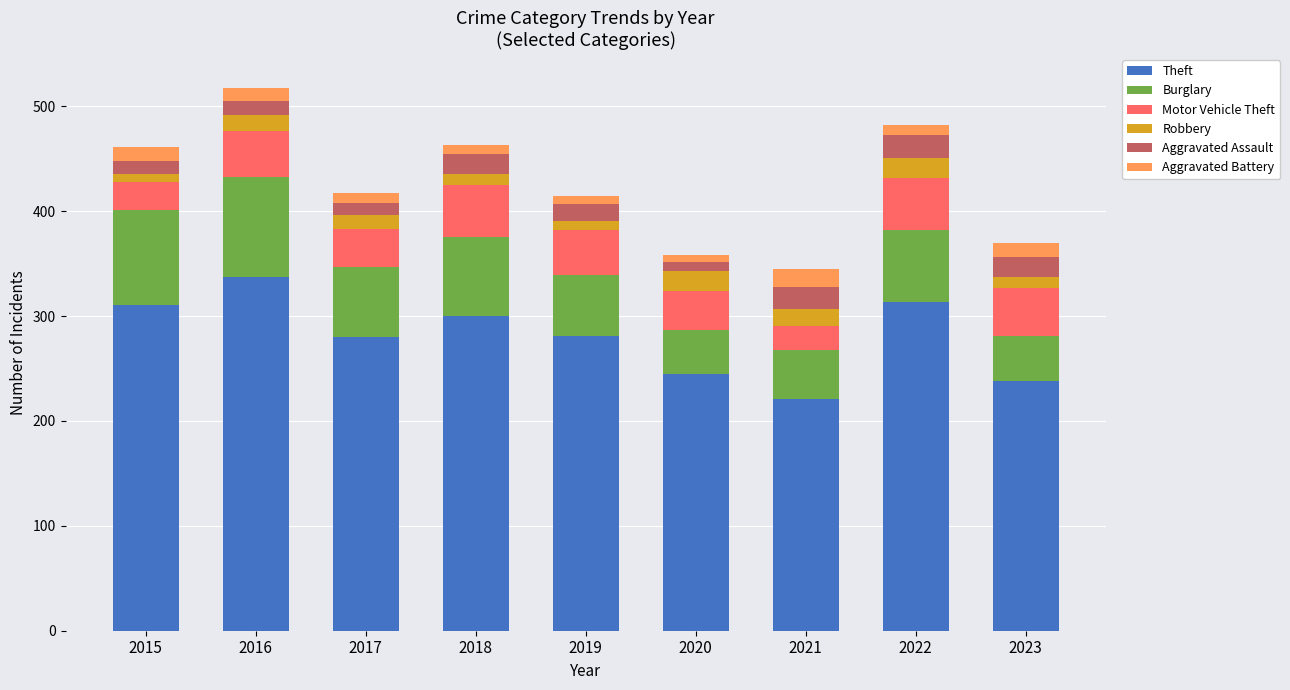

True or false: Theft has a value of 313 at 2022.

True